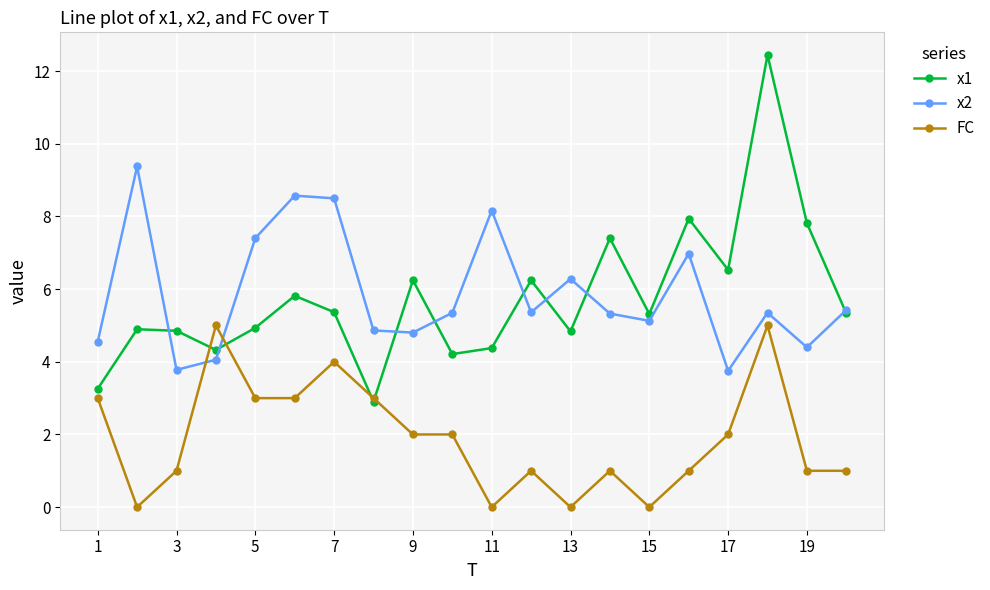

Which series has the largest range (max minus min)?

x1